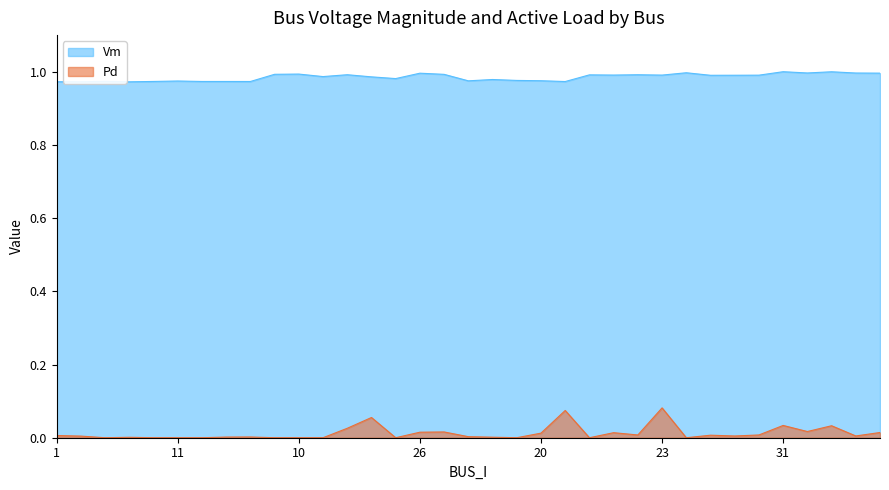

Is the value of Pd at 27 greater than the value of Vm at 29?

No